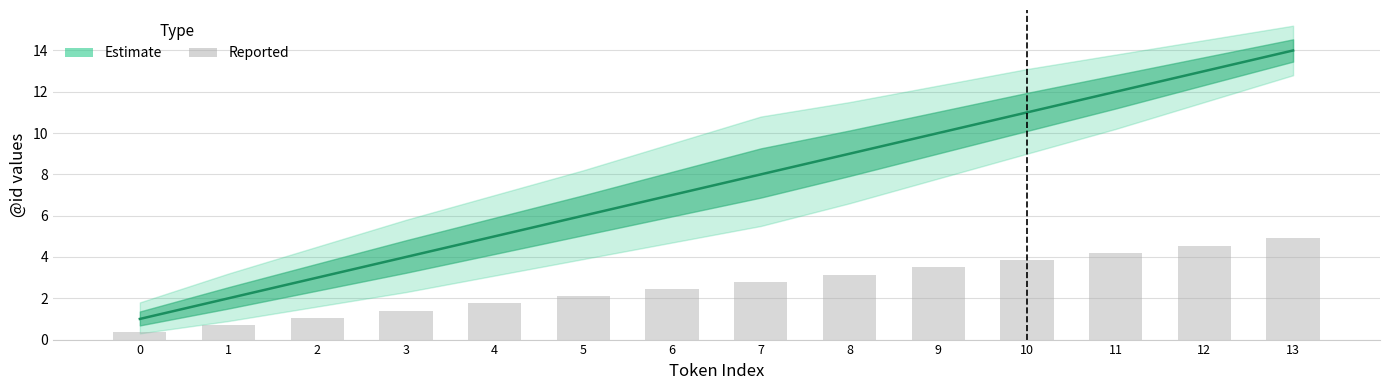

How many data points does each series have?

14